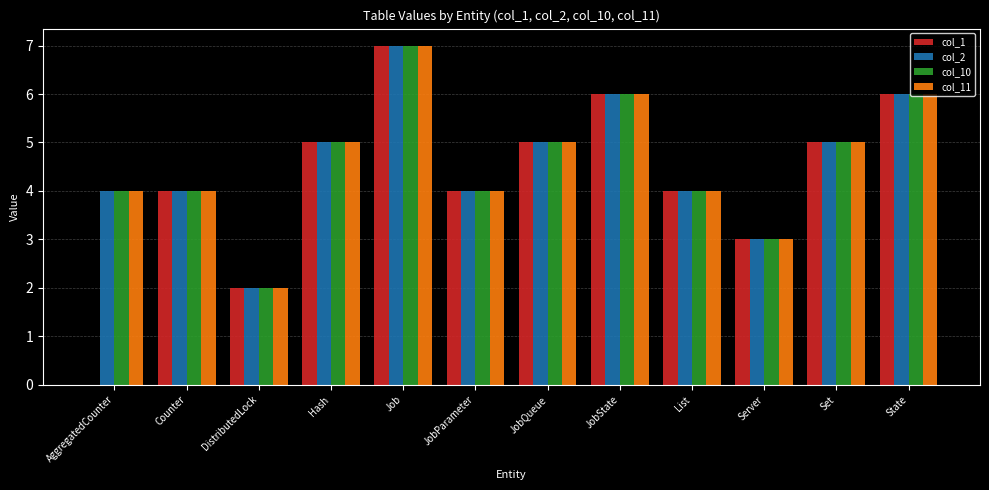

What is the sum of all col_1 values?

51